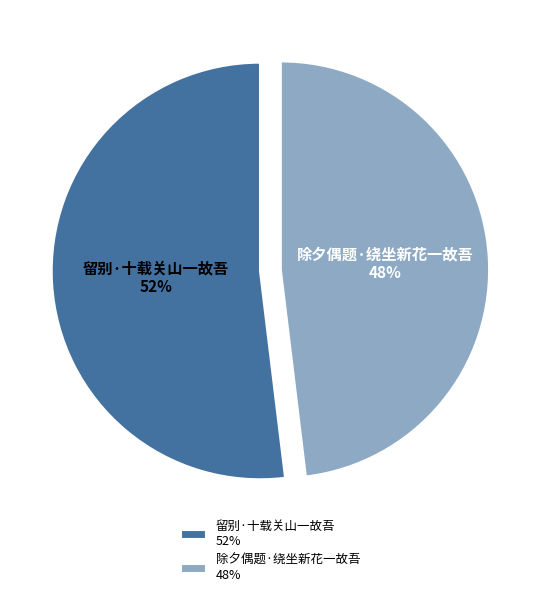

How many slices are in this pie chart?

2